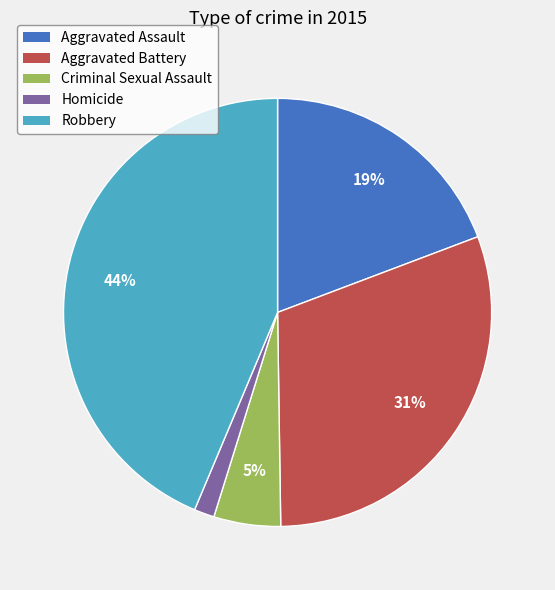

Combined, do Homicide and Robbery account for over 50%?

No